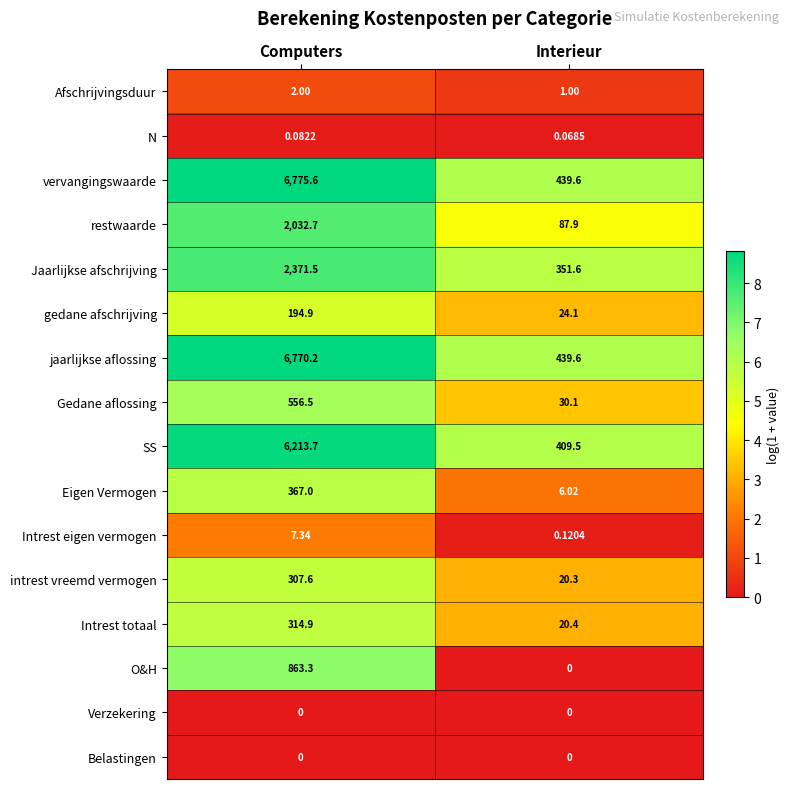

At which label is O&H closest to 431?

Interieur